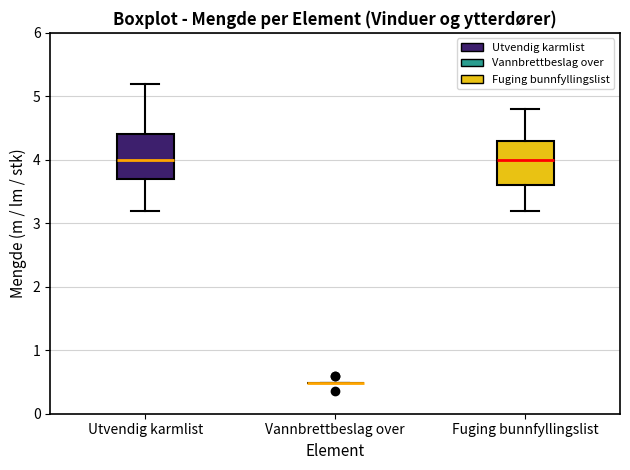

Reading left to right, transcribe this box plot: for each box, give where its median line is, the range the box spans, and where its two whiskers end, as read against the y-axis. The values are not printed on the chart, so give them approximately, as read against the axis.

Utvendig karmlist: median 4.0, box 3.7 to 4.4, whiskers 3.2 to 5.2
Vannbrettbeslag over: box collapsed to a line at 0.5, whiskers 0.5 to 0.5
Fuging bunnfyllingslist: median 4.0, box 3.6 to 4.3, whiskers 3.2 to 4.8